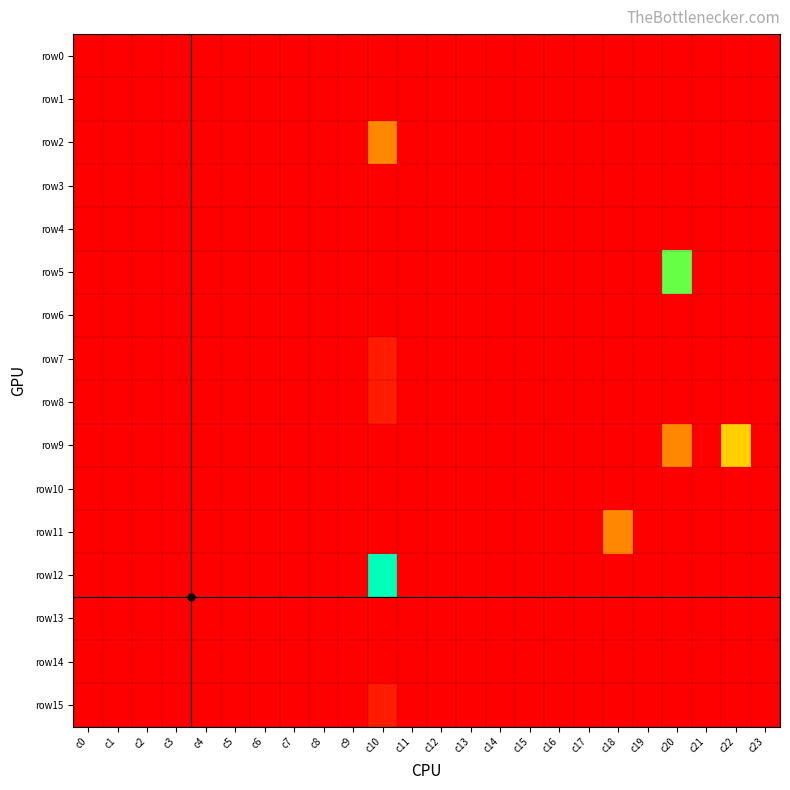

Reading left to right, list all the values displayed in this chart.

row0: c0=0	c1=0	c2=0	c3=0	c4=0	c5=0	c6=0	c7=0	c8=0	c9=0	c10=0	c11=0	c12=0	c13=0	c14=0	c15=0	c16=0	c17=0	c18=0	c19=0	c20=0	c21=0	c22=0	c23=0
row1: c0=0	c1=0	c2=0	c3=0	c4=0	c5=0	c6=0	c7=0	c8=0	c9=0	c10=0	c11=0	c12=0	c13=0	c14=0	c15=0	c16=0	c17=0	c18=0	c19=0	c20=0	c21=0	c22=0	c23=0
row2: c0=0	c1=0	c2=0	c3=0	c4=0	c5=0	c6=0	c7=0	c8=0	c9=0	c10=4	c11=0	c12=0	c13=0	c14=0	c15=0	c16=0	c17=0	c18=0	c19=0	c20=0	c21=0	c22=0	c23=0
row3: c0=0	c1=0	c2=0	c3=0	c4=0	c5=0	c6=0	c7=0	c8=0	c9=0	c10=0	c11=0	c12=0	c13=0	c14=0	c15=0	c16=0	c17=0	c18=0	c19=0	c20=0	c21=0	c22=0	c23=0
row4: c0=0	c1=0	c2=0	c3=0	c4=0	c5=0	c6=0	c7=0	c8=0	c9=0	c10=0	c11=0	c12=0	c13=0	c14=0	c15=0	c16=0	c17=0	c18=0	c19=0	c20=0	c21=0	c22=0	c23=0
row5: c0=0	c1=0	c2=0	c3=0	c4=0	c5=0	c6=0	c7=0	c8=0	c9=0	c10=0	c11=0	c12=0	c13=0	c14=0	c15=0	c16=0	c17=0	c18=0	c19=0	c20=7	c21=0	c22=0	c23=0
row6: c0=0	c1=0	c2=0	c3=0	c4=0	c5=0	c6=0	c7=0	c8=0	c9=0	c10=0	c11=0	c12=0	c13=0	c14=0	c15=0	c16=0	c17=0	c18=0	c19=0	c20=0	c21=0	c22=0	c23=0
row7: c0=0	c1=0	c2=0	c3=0	c4=0	c5=0	c6=0	c7=0	c8=0	c9=0	c10=1	c11=0	c12=0	c13=0	c14=0	c15=0	c16=0	c17=0	c18=0	c19=0	c20=0	c21=0	c22=0	c23=0
row8: c0=0	c1=0	c2=0	c3=0	c4=0	c5=0	c6=0	c7=0	c8=0	c9=0	c10=1	c11=0	c12=0	c13=0	c14=0	c15=0	c16=0	c17=0	c18=0	c19=0	c20=0	c21=0	c22=0	c23=0
row9: c0=0	c1=0	c2=0	c3=0	c4=0	c5=0	c6=0	c7=0	c8=0	c9=0	c10=0	c11=0	c12=0	c13=0	c14=0	c15=0	c16=0	c17=0	c18=0	c19=0	c20=4	c21=0	c22=5	c23=0
row10: c0=0	c1=0	c2=0	c3=0	c4=0	c5=0	c6=0	c7=0	c8=0	c9=0	c10=0	c11=0	c12=0	c13=0	c14=0	c15=0	c16=0	c17=0	c18=0	c19=0	c20=0	c21=0	c22=0	c23=0
row11: c0=0	c1=0	c2=0	c3=0	c4=0	c5=0	c6=0	c7=0	c8=0	c9=0	c10=0	c11=0	c12=0	c13=0	c14=0	c15=0	c16=0	c17=0	c18=4	c19=0	c20=0	c21=0	c22=0	c23=0
row12: c0=0	c1=0	c2=0	c3=0	c4=0	c5=0	c6=0	c7=0	c8=0	c9=0	c10=8	c11=0	c12=0	c13=0	c14=0	c15=0	c16=0	c17=0	c18=0	c19=0	c20=0	c21=0	c22=0	c23=0
row13: c0=0	c1=0	c2=0	c3=0	c4=0	c5=0	c6=0	c7=0	c8=0	c9=0	c10=0	c11=0	c12=0	c13=0	c14=0	c15=0	c16=0	c17=0	c18=0	c19=0	c20=0	c21=0	c22=0	c23=0
row14: c0=0	c1=0	c2=0	c3=0	c4=0	c5=0	c6=0	c7=0	c8=0	c9=0	c10=0	c11=0	c12=0	c13=0	c14=0	c15=0	c16=0	c17=0	c18=0	c19=0	c20=0	c21=0	c22=0	c23=0
row15: c0=0	c1=0	c2=0	c3=0	c4=0	c5=0	c6=0	c7=0	c8=0	c9=0	c10=1	c11=0	c12=0	c13=0	c14=0	c15=0	c16=0	c17=0	c18=0	c19=0	c20=0	c21=0	c22=0	c23=0